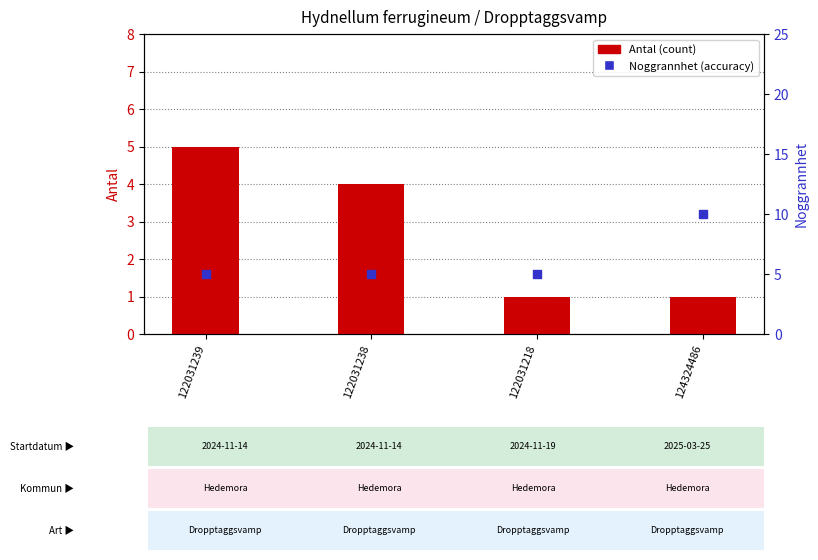

At which category is the sum across all series the highest?

124324486